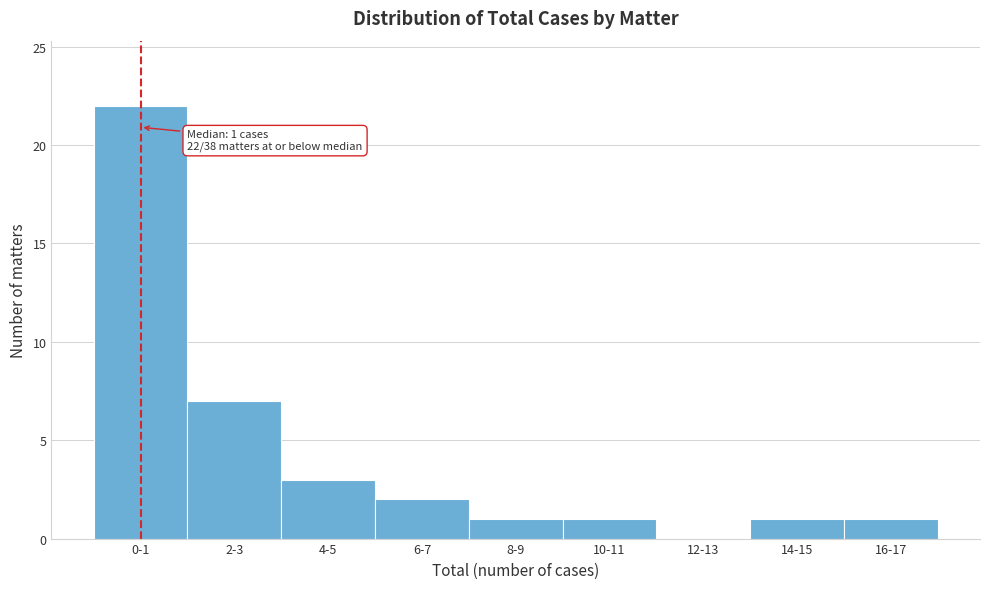

Reading left to right, what are all the values shown in this chart?

0-1=22	2-3=7	4-5=3	6-7=2	8-9=1	10-11=1	12-13=0	14-15=1	16-17=1